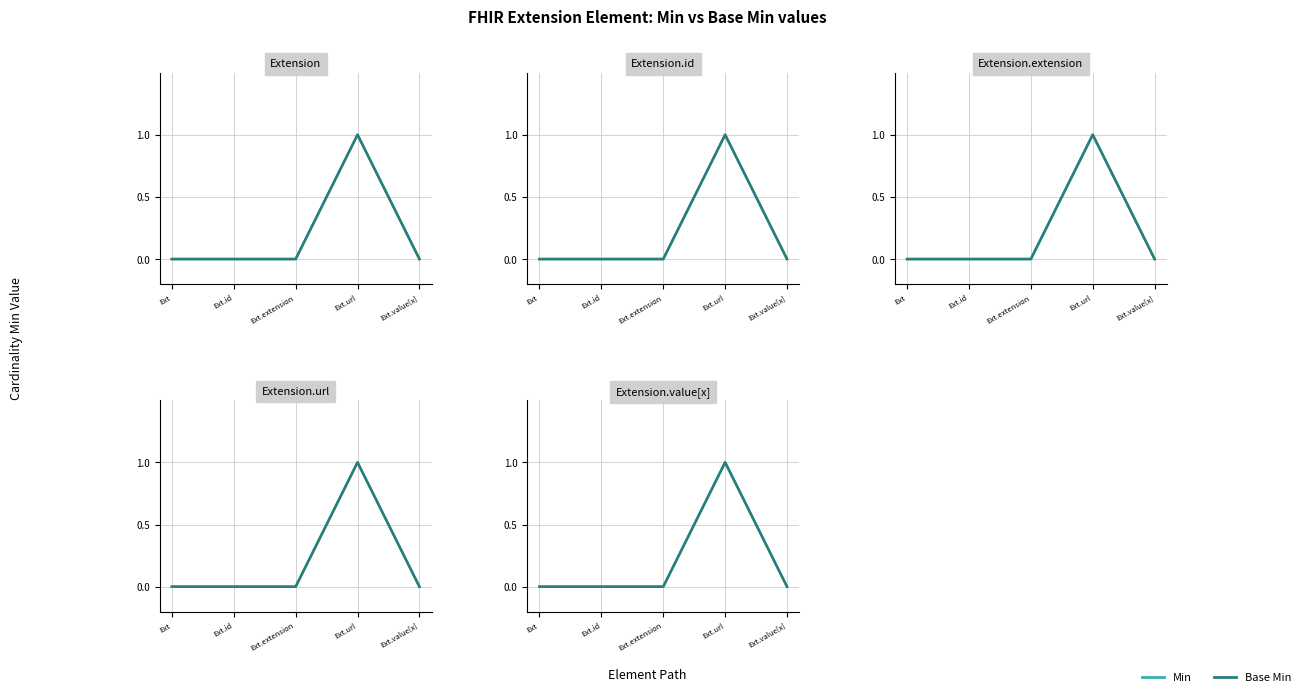

How many data points in Min are above 0?

1